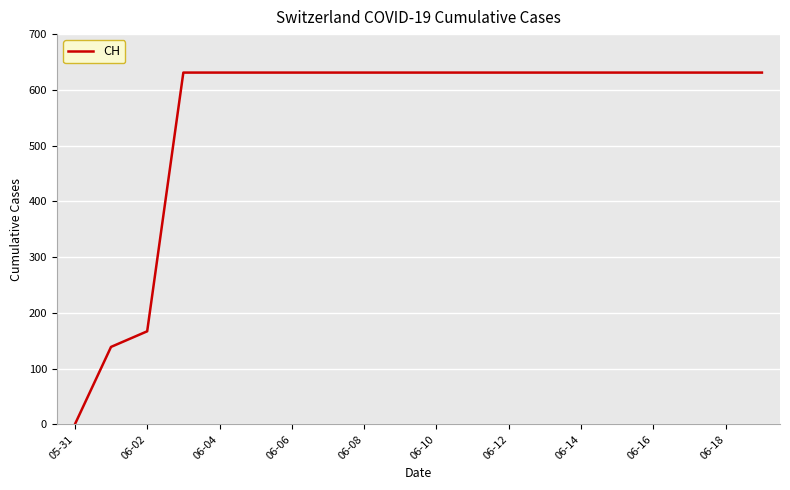

What is the maximum value shown in the chart?

631